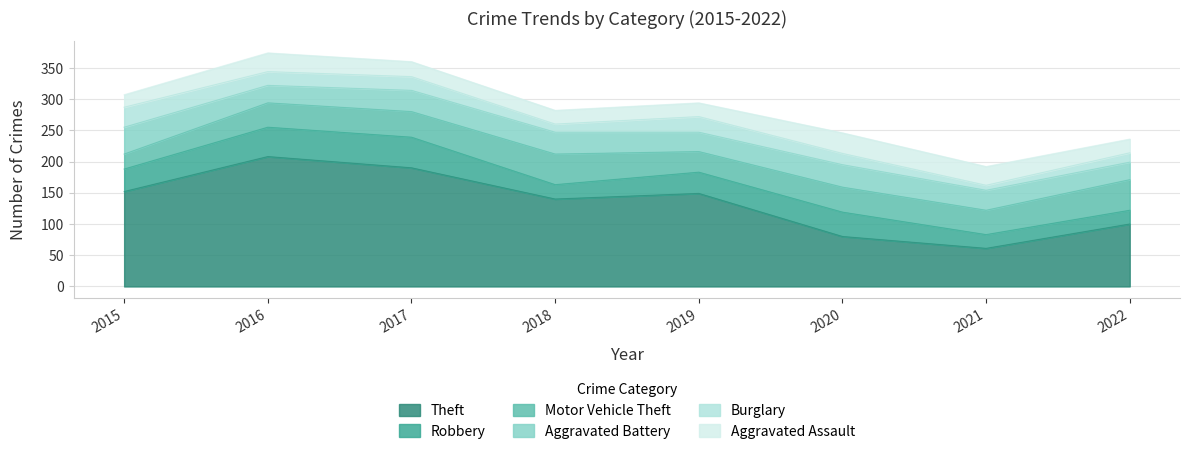

What is the difference between the maximum and second lowest values in the Aggravated Assault series?

11